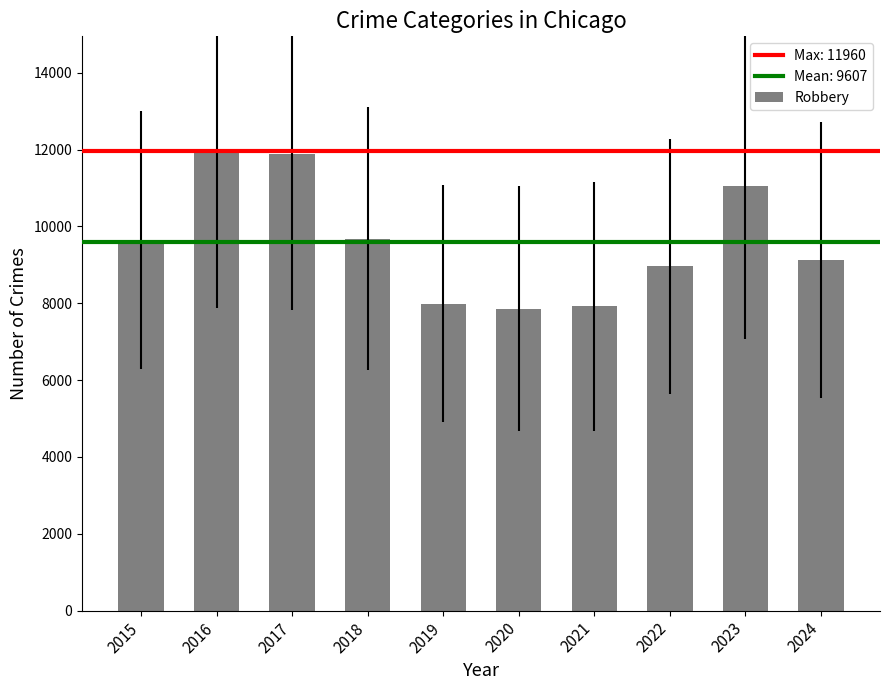

Is it true that the value at 2022 is 15485?

False